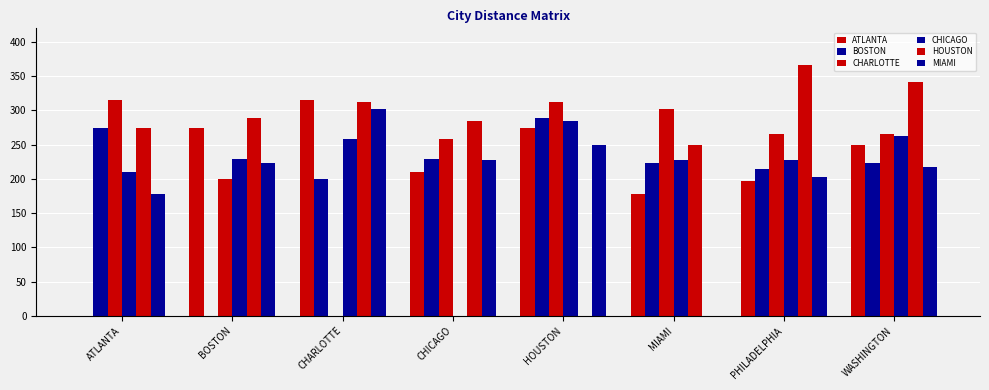

Does the chart contain stacked bars?

No